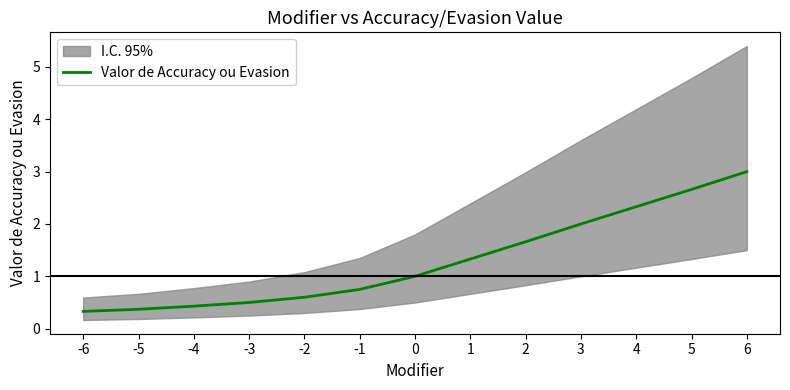

What is the minimum value shown in the chart?

0.3